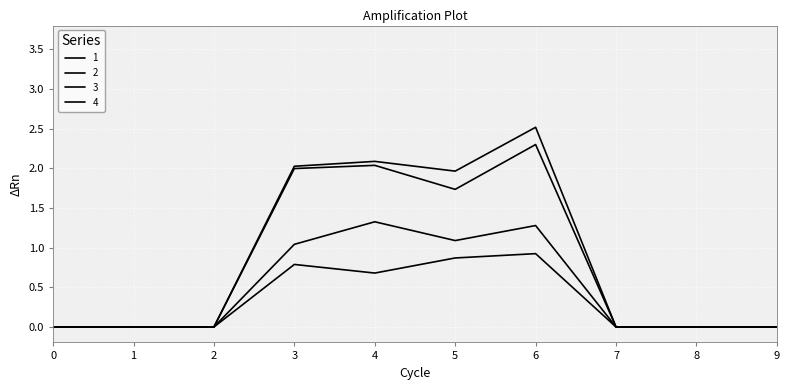

True or false: 2 and 4 cross at least once.

False